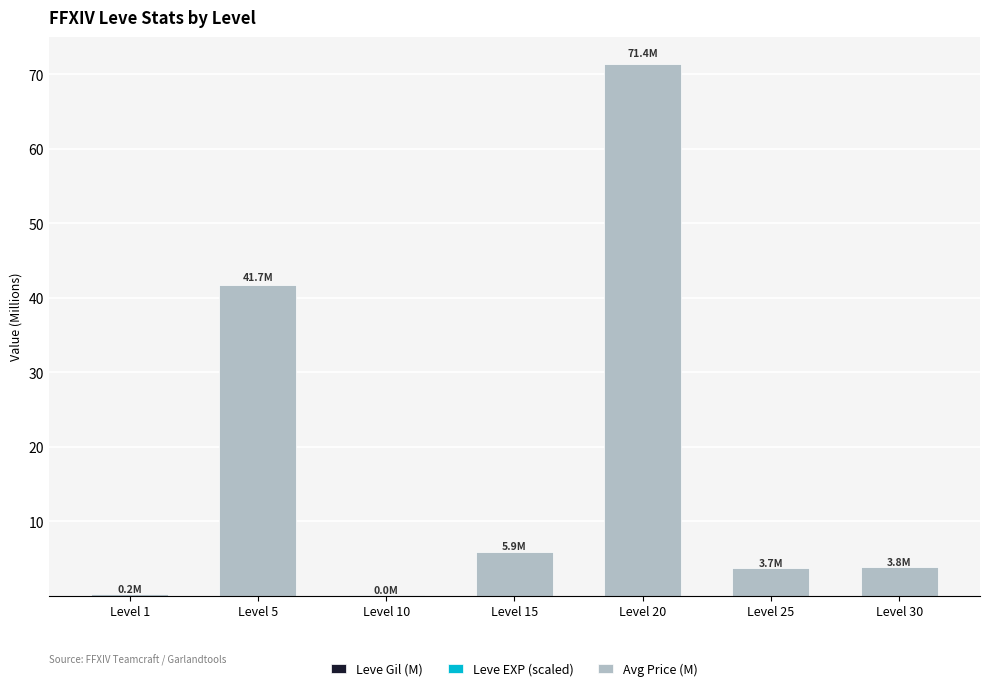

At which category is the sum across all series the highest?

Level 20